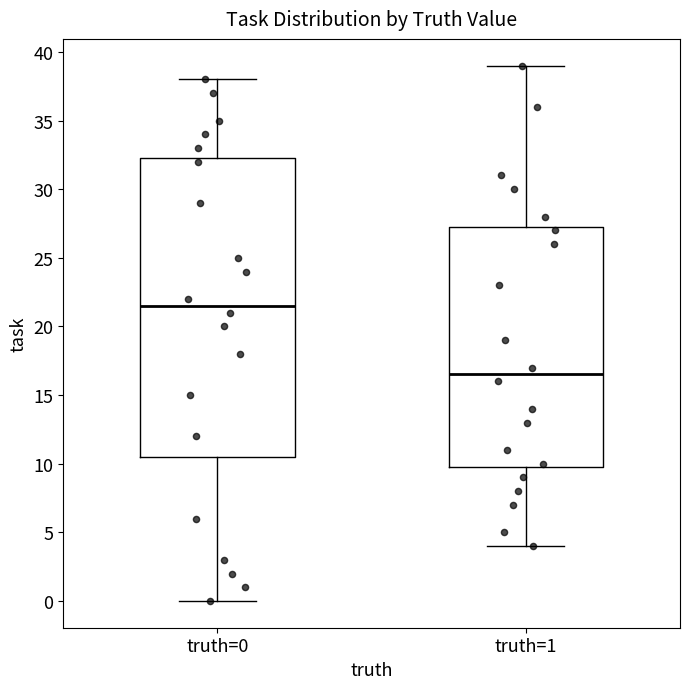

Where is the upper edge of the box for truth=1 on the y-axis? The values are not printed on the chart, so give them approximately, as read against the axis.

27.5